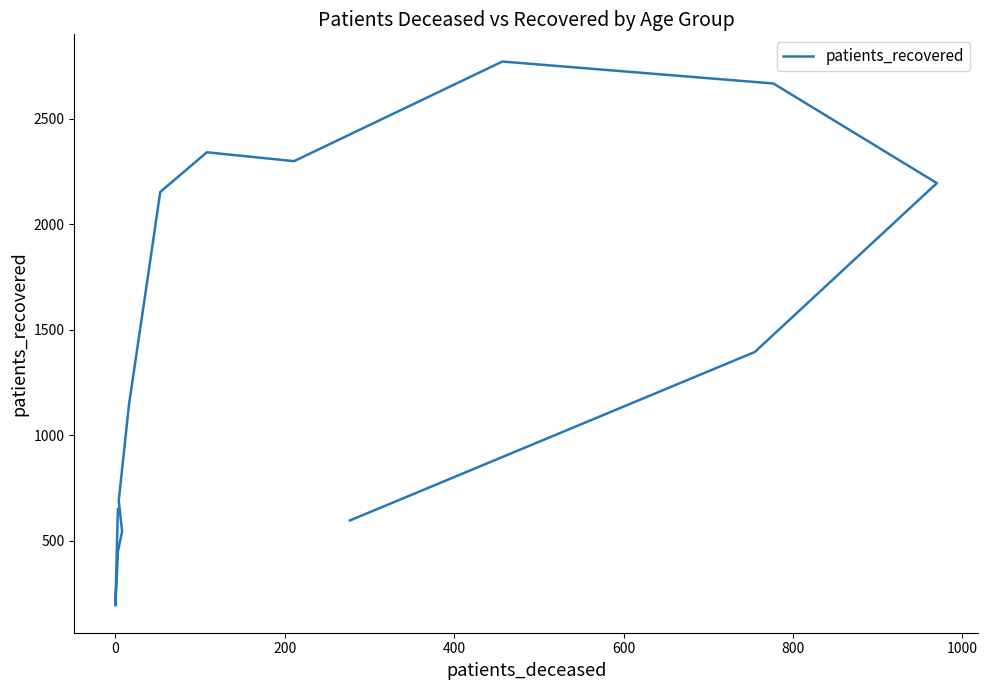

What is the difference between the second highest and minimum values?

2473